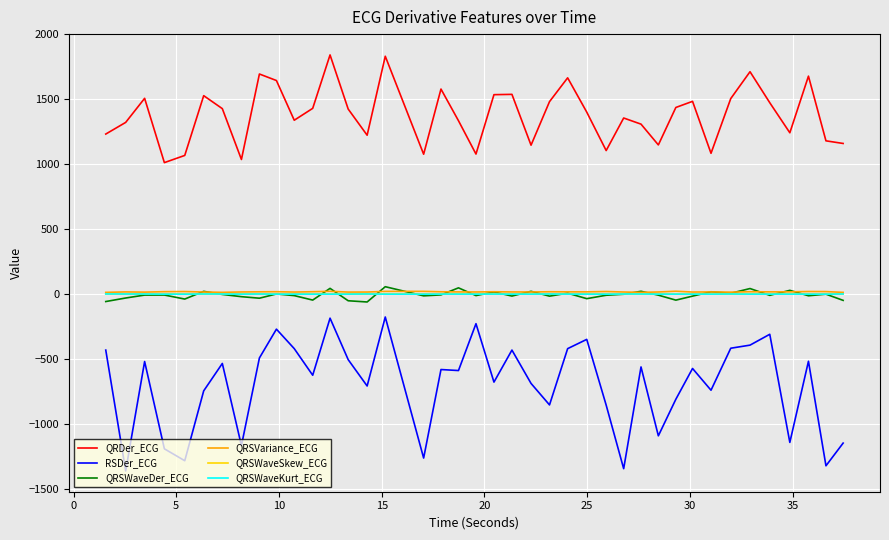

Which series has the largest range (max minus min)?

RSDer_ECG